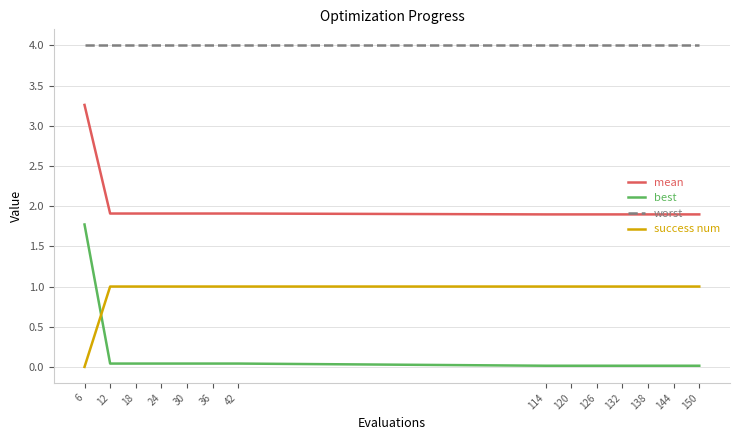

At 30, list the series in order from largest to smallest.

worst, mean, success num, best